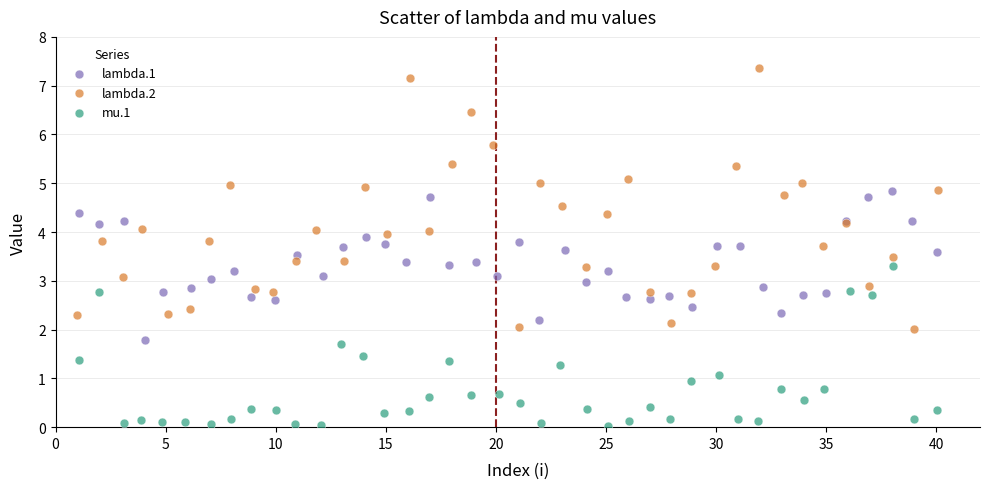

Which series contains the highest Y value?

lambda.2